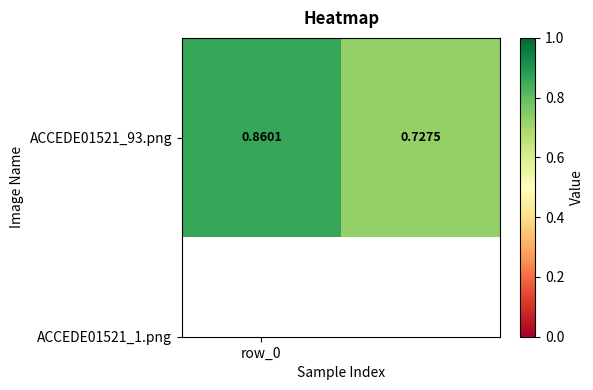

What is the sum of all values?

1.6